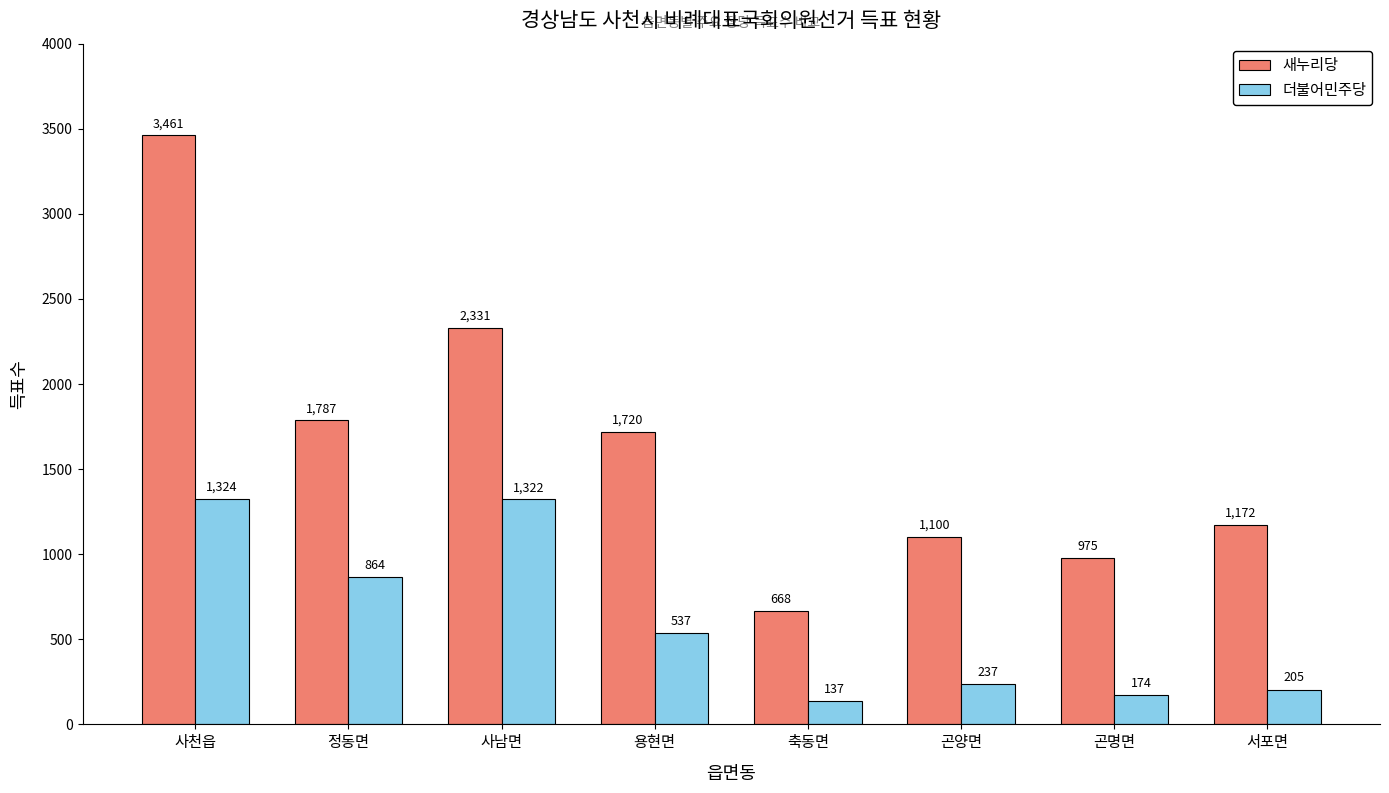

Reading left to right, what are all the values shown in this chart?

새누리당: 사천읍=3461	정동면=1787	사남면=2331	용현면=1720	축동면=668	곤양면=1100	곤명면=975	서포면=1172
더불어민주당: 사천읍=1324	정동면=864	사남면=1322	용현면=537	축동면=137	곤양면=237	곤명면=174	서포면=205